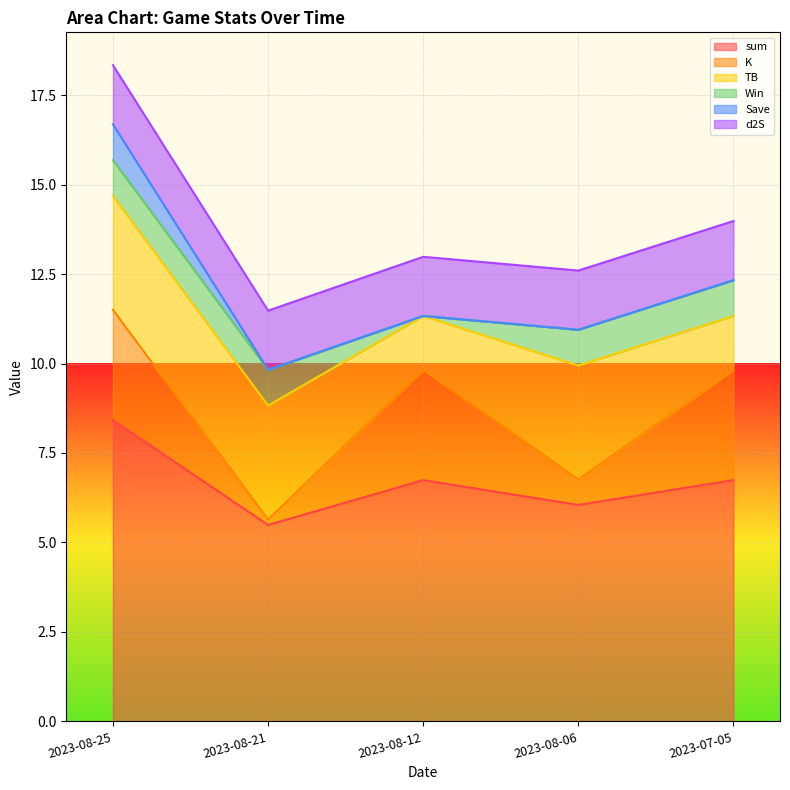

What is the greatest value displayed?

8.4